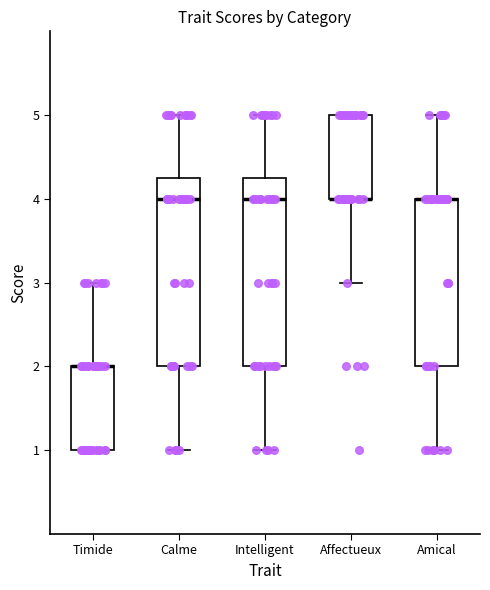

Reading left to right, read every box against the y-axis: the position of its median line, the range the box covers, and the ends of its whiskers. The values are not printed on the chart, so give them approximately, as read against the axis.

Timide: median 2.0 (drawn on the box's upper edge), box 1.0 to 2.0, whiskers 1.0 to 3.0
Calme: median 4.0, box 2.0 to 4.3, whiskers 1.0 to 5.0
Intelligent: median 4.0, box 2.0 to 4.3, whiskers 1.0 to 5.0
Affectueux: median 4.0 (drawn on the box's lower edge), box 4.0 to 5.0, whiskers 3.0 to 5.0
Amical: median 4.0 (drawn on the box's upper edge), box 2.0 to 4.0, whiskers 1.0 to 5.0